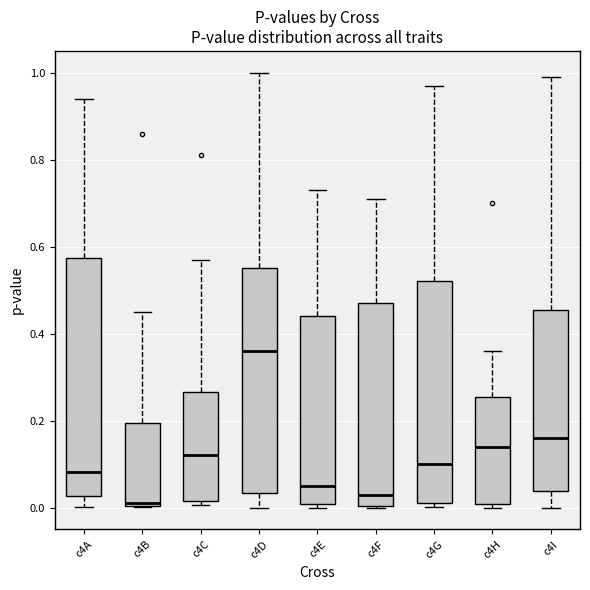

Comparing the boxes themselves (not the whiskers), which one is the tallest?

c4A